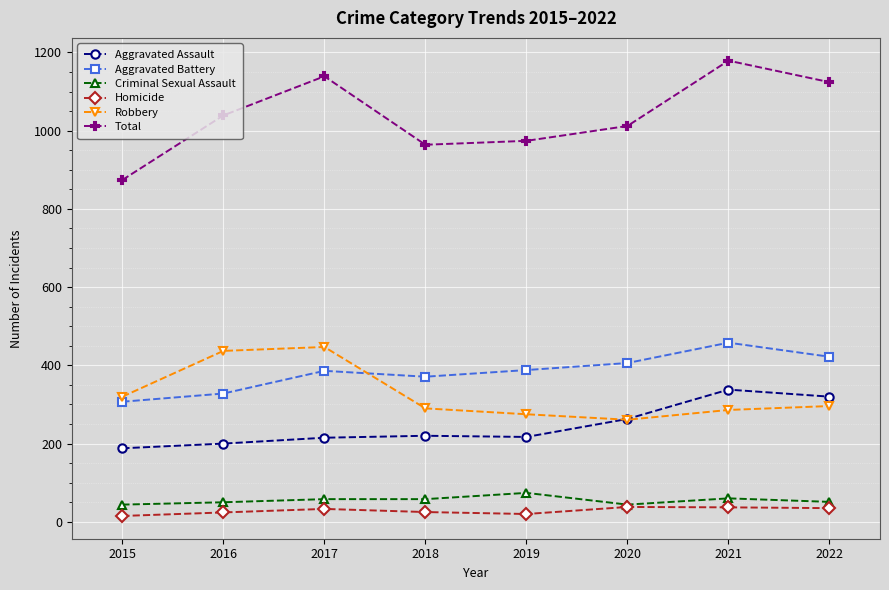

Does the chart display data point markers on the line(s)?

Yes